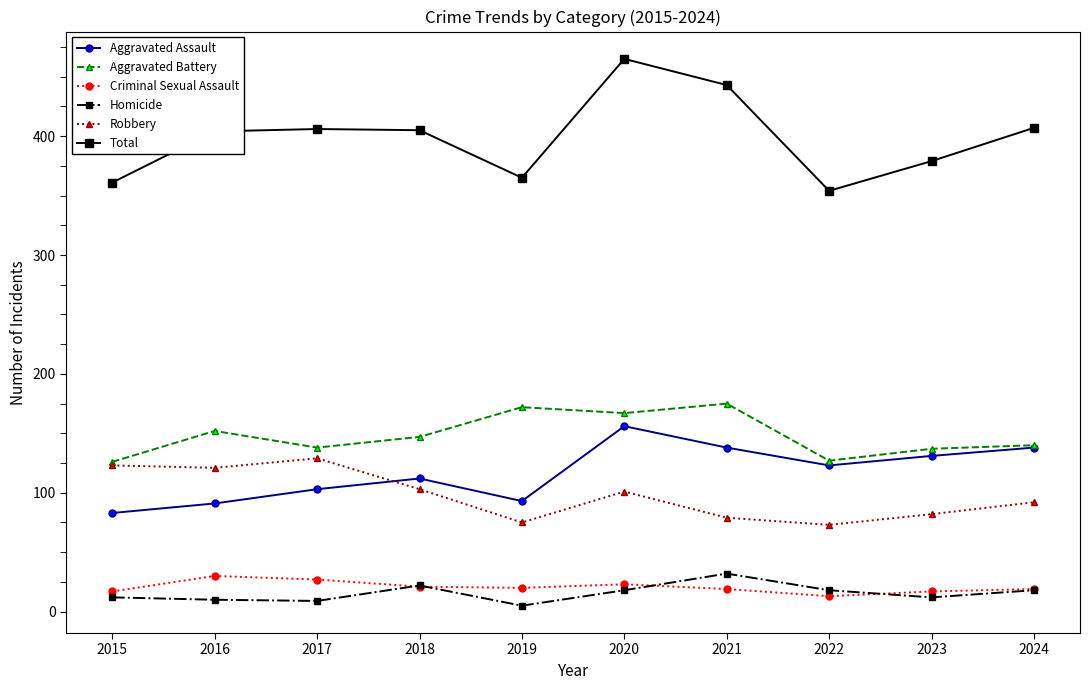

The value of Aggravated Battery at 2020 is 167. True or false?

True